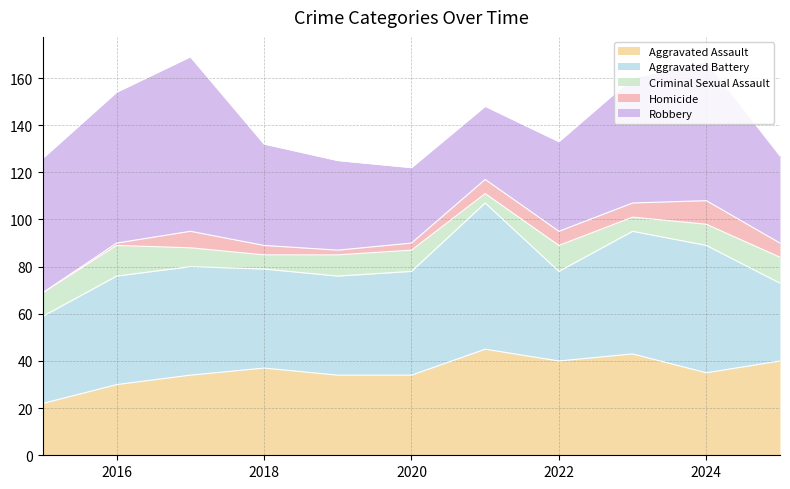

At 2019, list the series in order from smallest to largest.

Homicide, Criminal Sexual Assault, Aggravated Assault, Robbery, Aggravated Battery